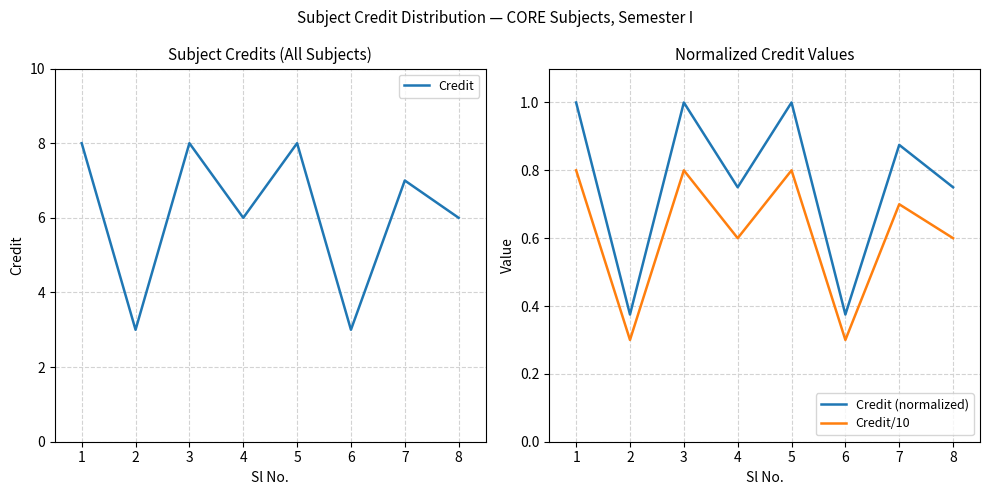

Which series has the largest range (max minus min)?

Credit